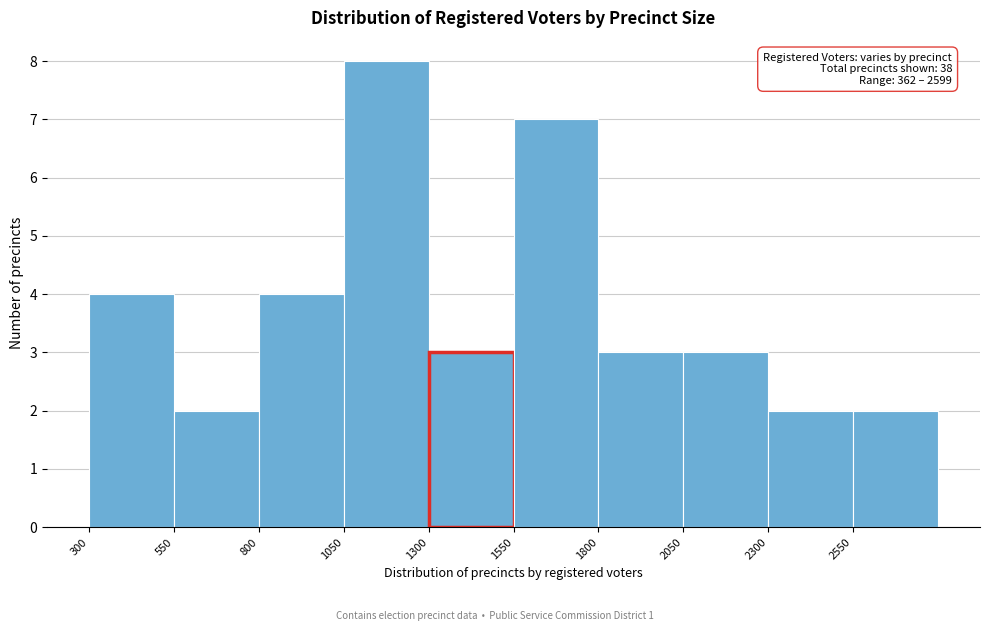

Which range on the x-axis has the tallest bar?

1050 to 1300